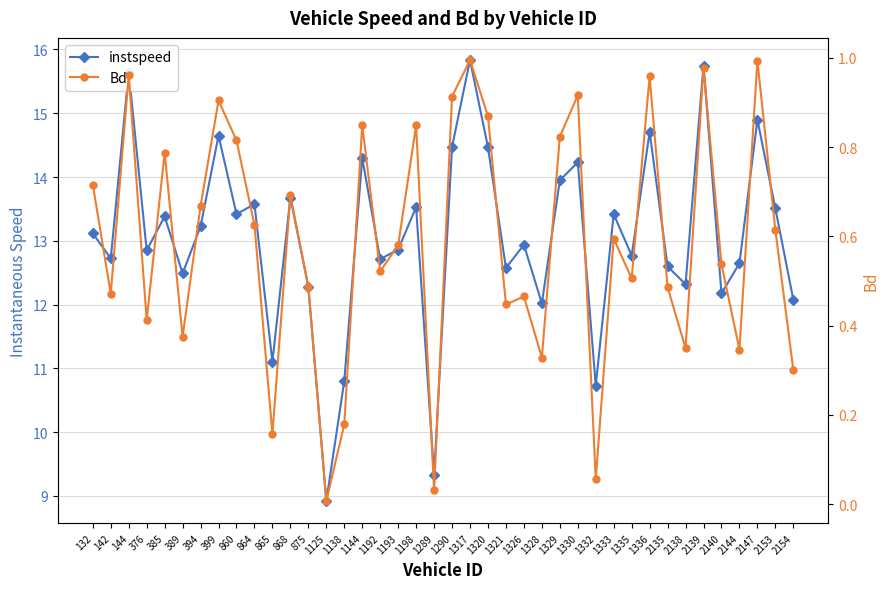

True or false: Bd has a value of 0.5 at 1335.

True